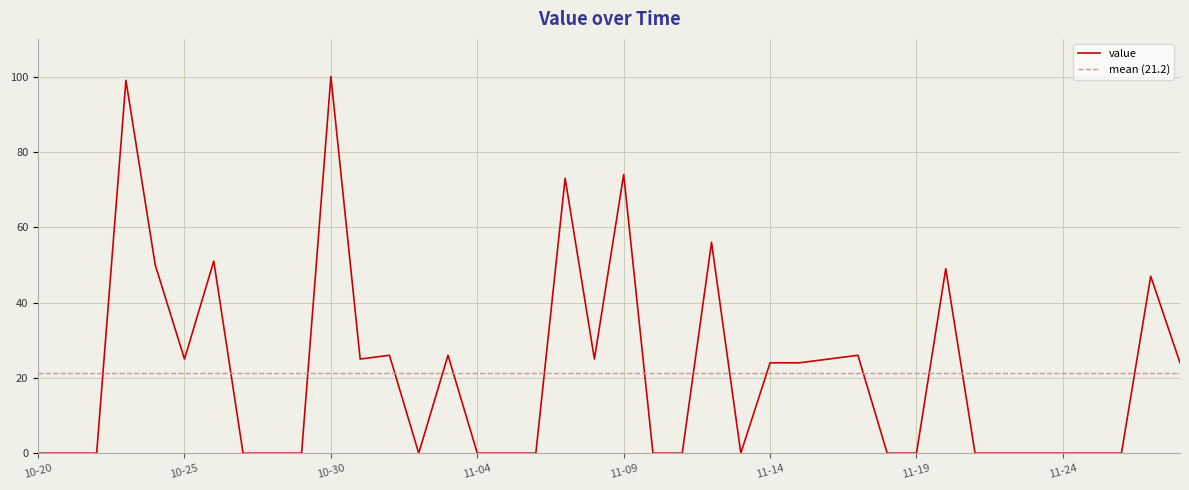

Rank the categories by value from highest to lowest.

2017-10-30, 2017-10-23, 2017-11-09, 2017-11-07, 2017-11-12, 2017-10-26, 2017-10-24, 2017-11-20, 2017-11-27, 2017-11-01, 2017-11-03, 2017-11-17, 2017-10-25, 2017-10-31, 2017-11-08, 2017-11-16, 2017-11-14, 2017-11-15, 2017-11-28, 2017-10-20, 2017-10-21, 2017-10-22, 2017-10-27, 2017-10-28, 2017-10-29, 2017-11-02, 2017-11-04, 2017-11-05, 2017-11-06, 2017-11-10, 2017-11-11, 2017-11-13, 2017-11-18, 2017-11-19, 2017-11-21, 2017-11-22, 2017-11-23, 2017-11-24, 2017-11-25, 2017-11-26